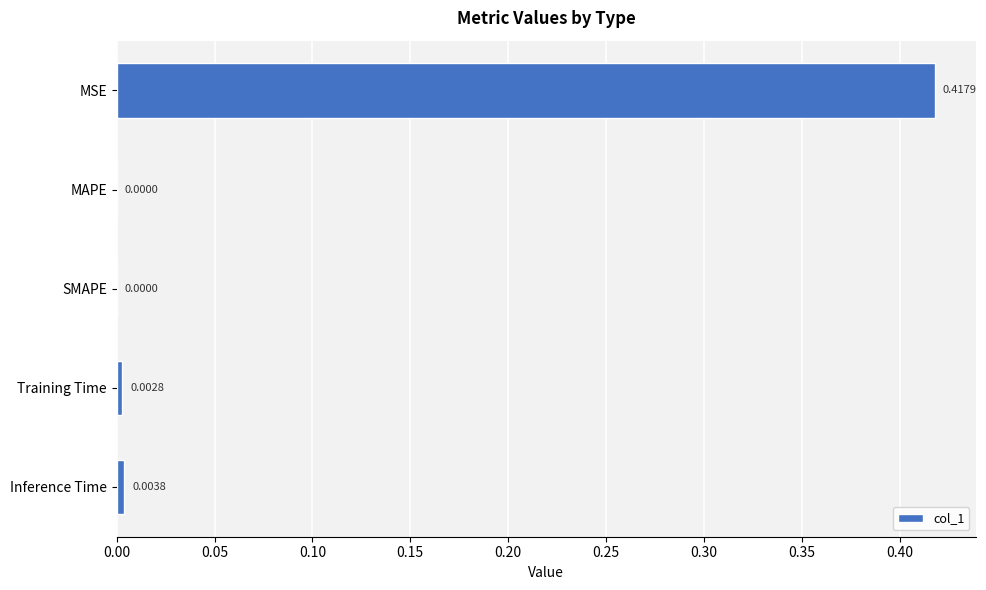

Which has a higher value, Training Time or MSE?

MSE